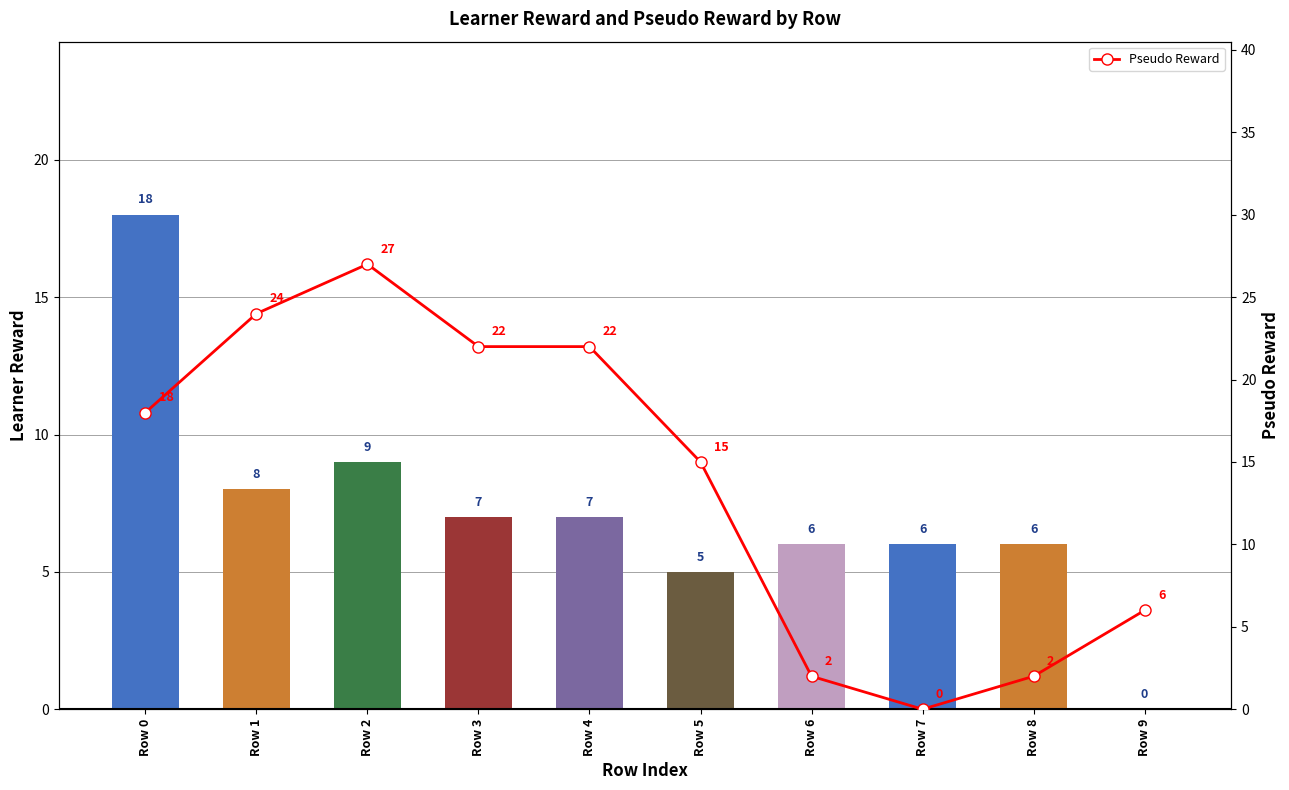

What is the value of the Pseudo Reward bar at the 2nd from the left?

24